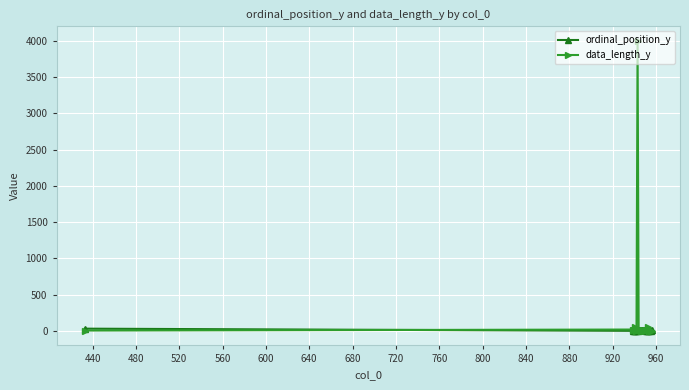

List the series in order of their overall mean, lowest first.

ordinal_position_y, data_length_y